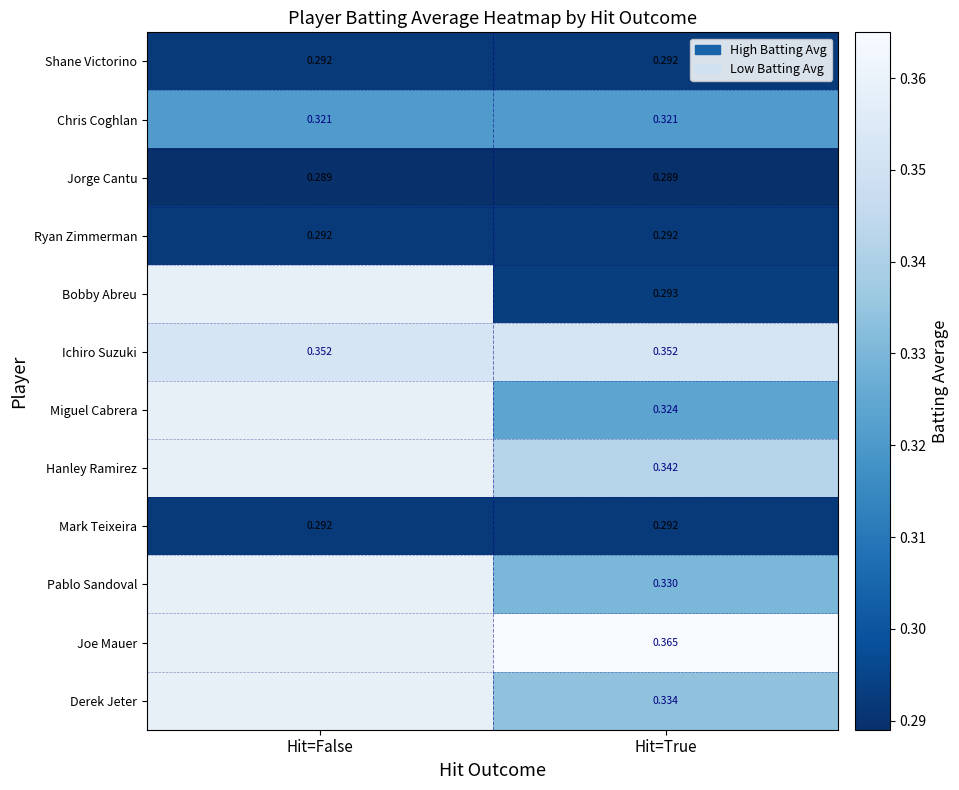

At which category does the chart reach its peak across all series?

Hit=True